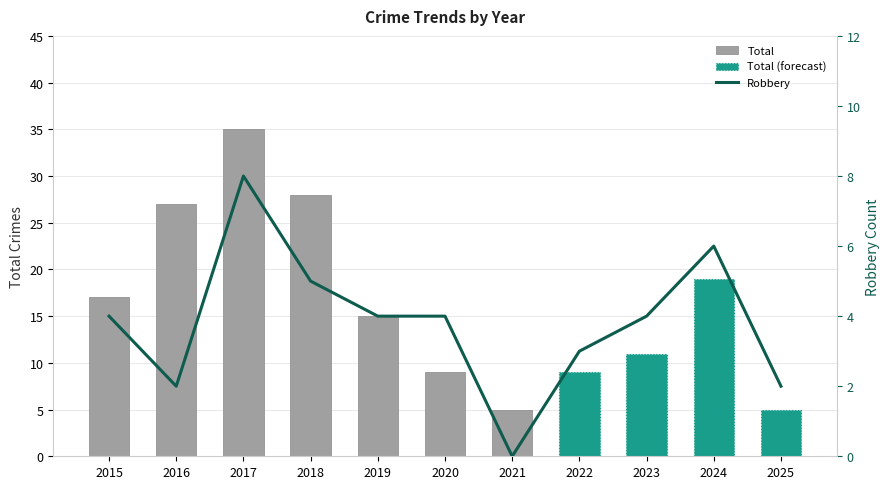

Reading right to left, what are all the values shown in this chart?

2025=2	2024=6	2023=4	2022=3	2021=0	2020=4	2019=4	2018=5	2017=8	2016=2	2015=4